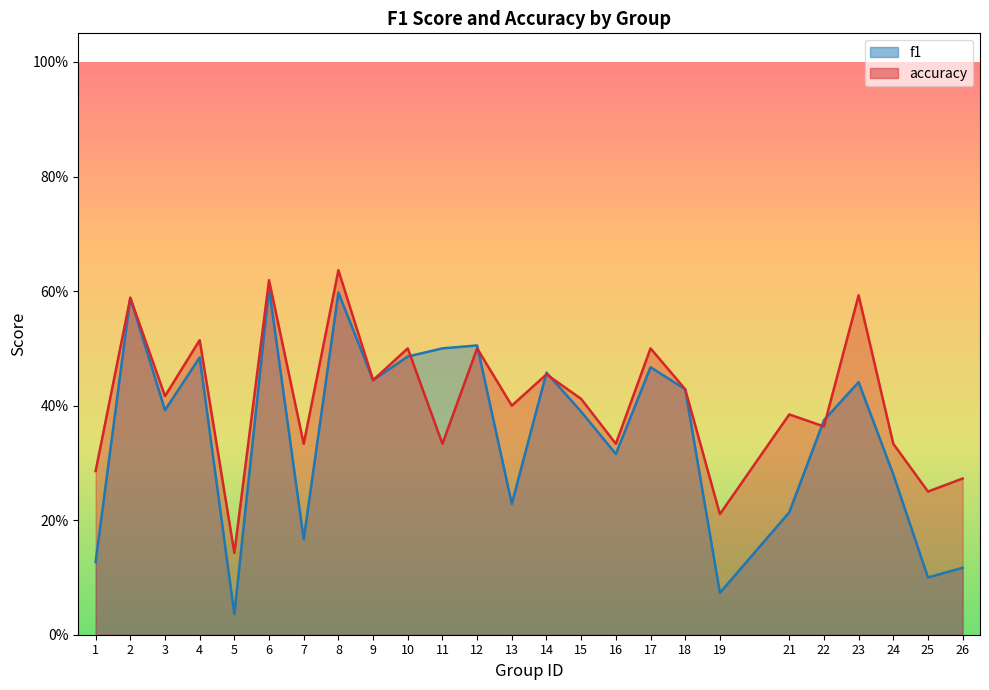

List the series in order of their overall mean, highest first.

accuracy, f1